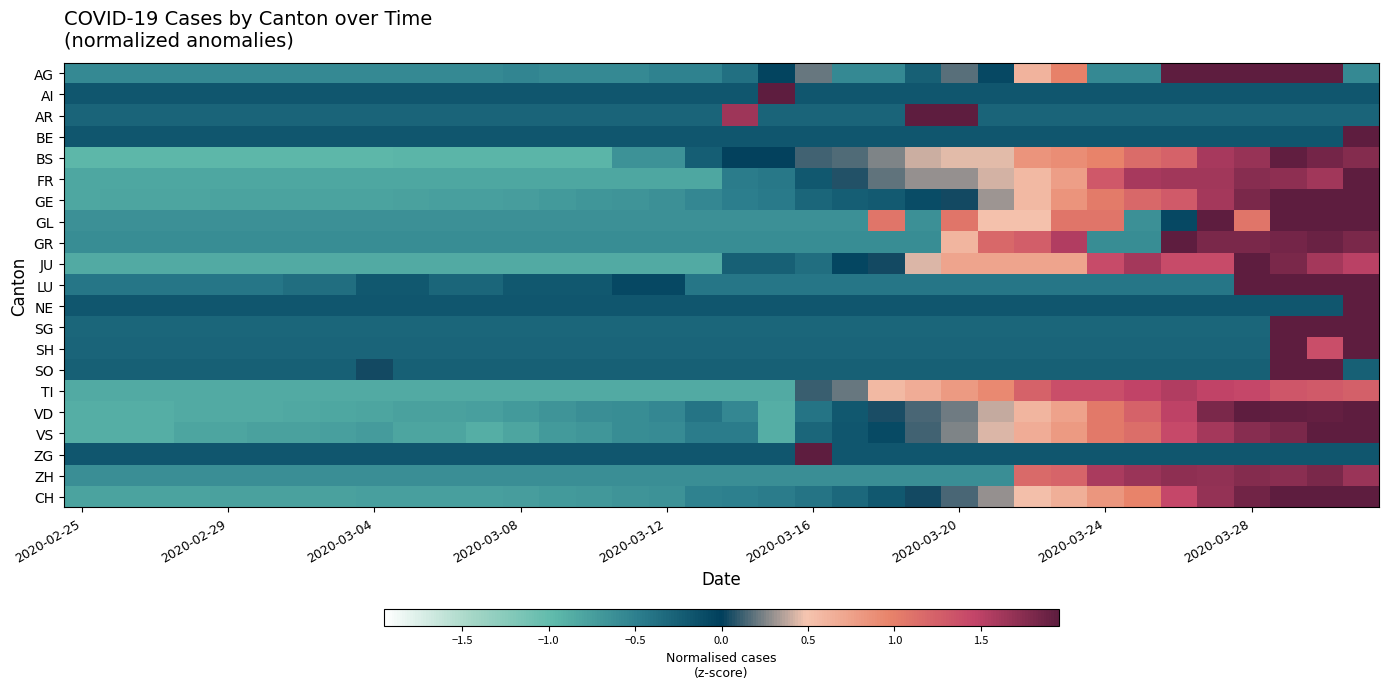

At which category does the chart reach its peak across all series?

19